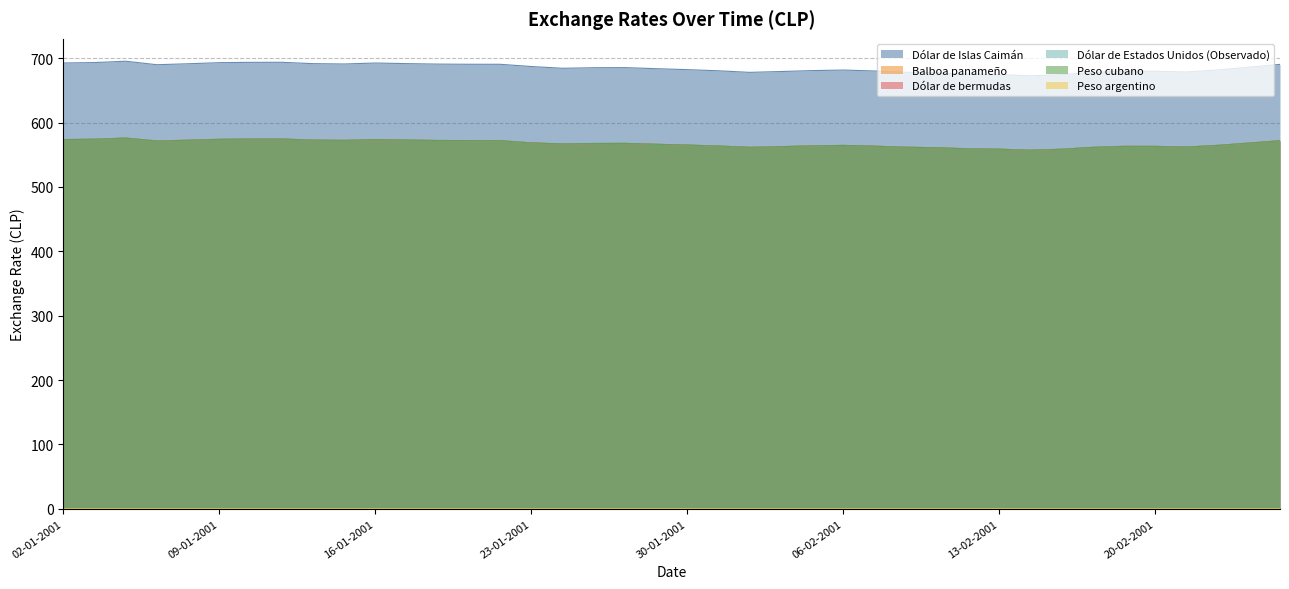

What is the lowest value of the Peso argentino series?

0.2